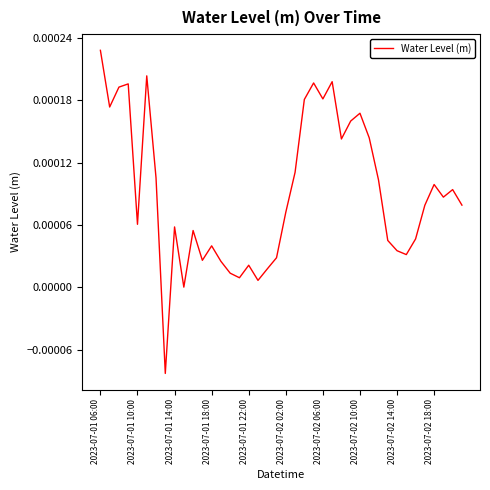

Which category has the highest value across all series?

2023-07-01 06:00